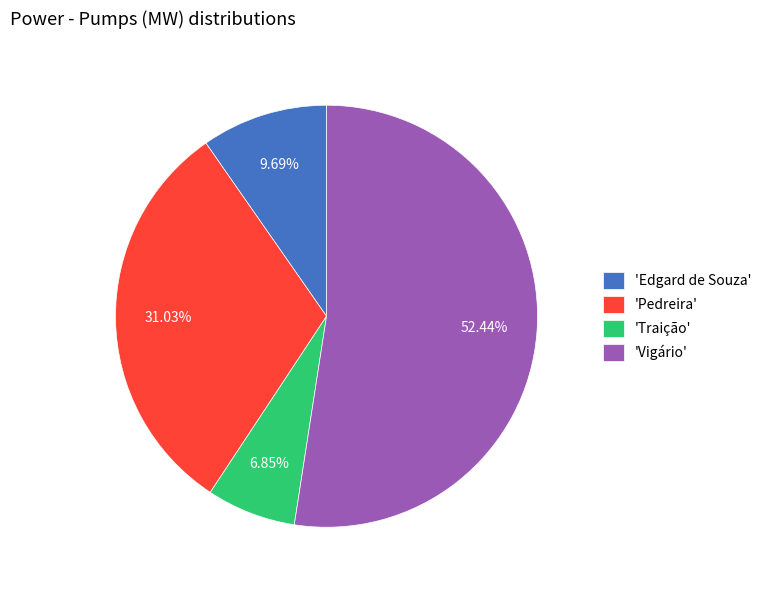

Between 'Traição' and 'Vigário', which is larger?

'Vigário'